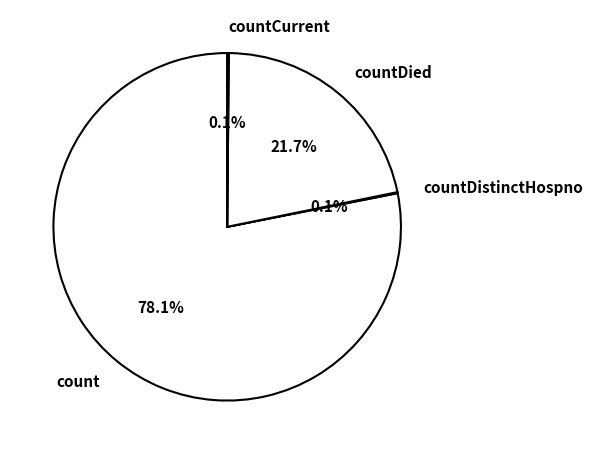

What percentage is NOT represented by countDied?

78.3%